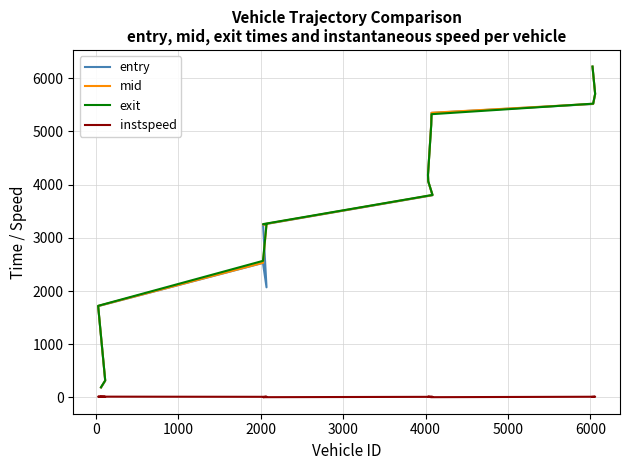

Which category has the lowest value across all series?

4000